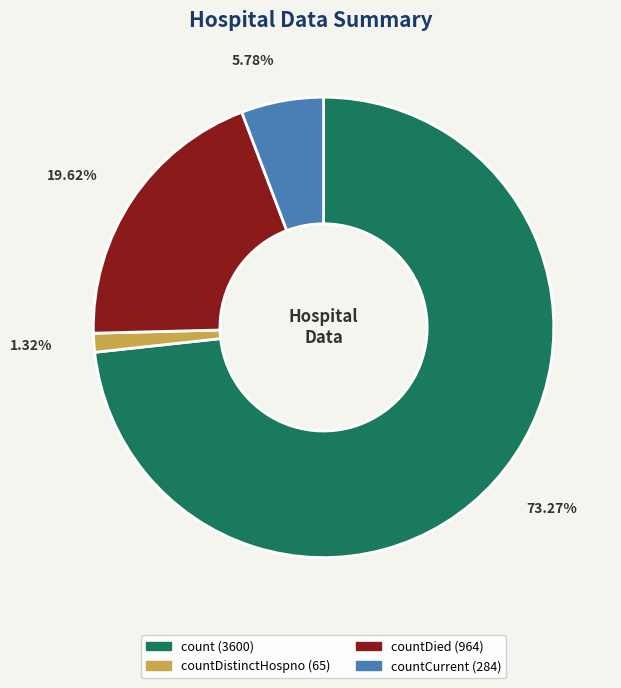

Is there a majority slice in this chart?

Yes